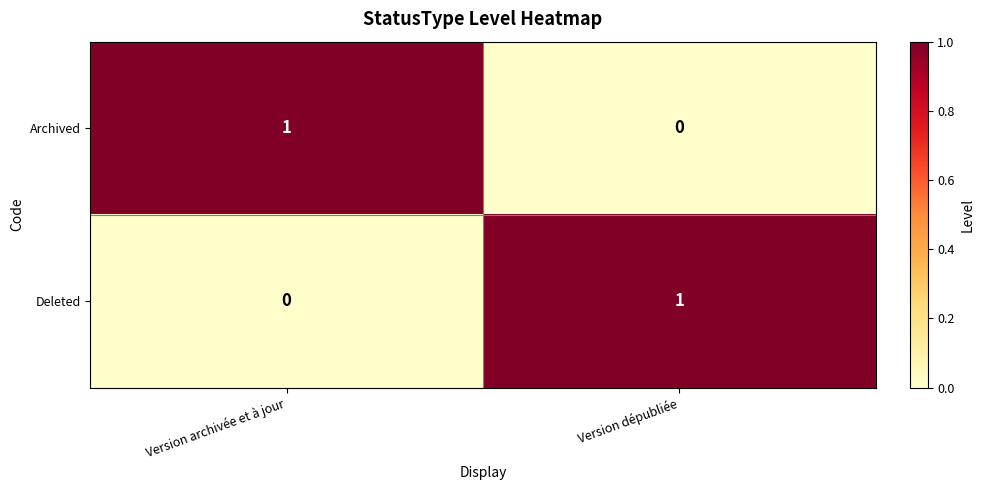

Reading left to right, what are all the values shown in this chart?

Archived: 1	0
Deleted: 0	1